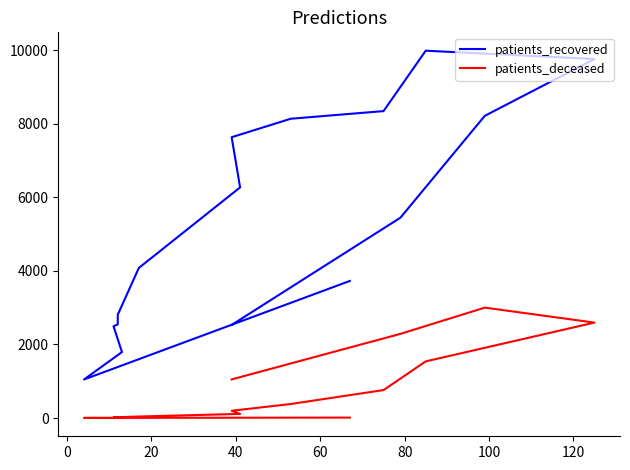

What is the difference between the maximum and minimum values in the patients_recovered series?

8939